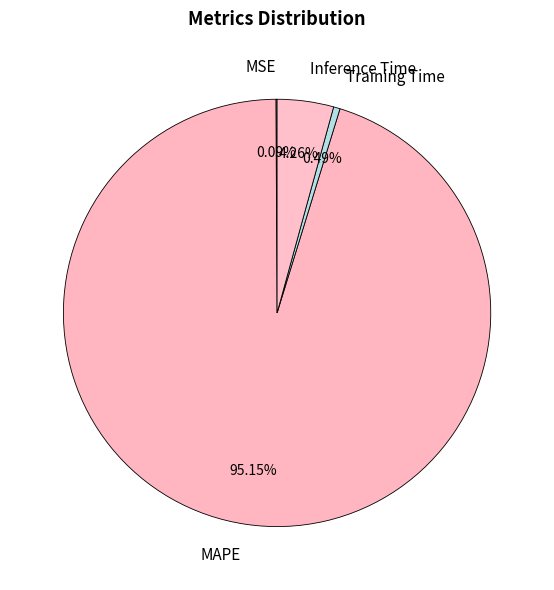

True or false: Inference Time accounts for 12% of the total.

False